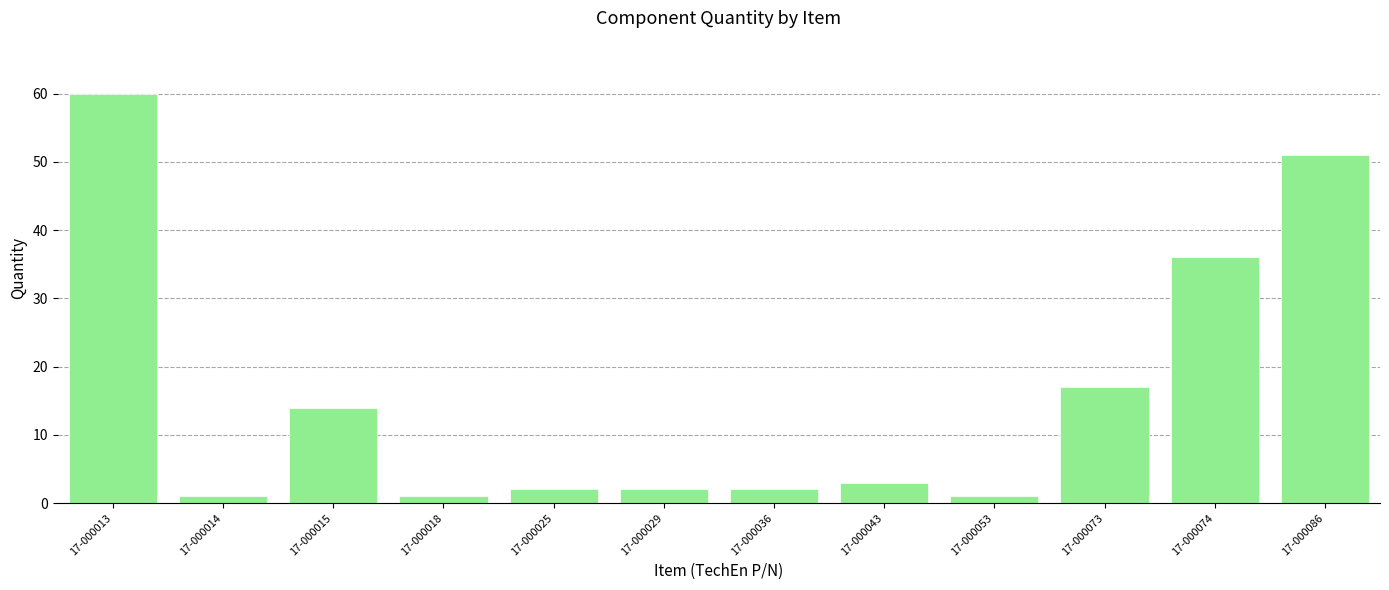

Which has a higher value, 17-000013 or 17-000029?

17-000013